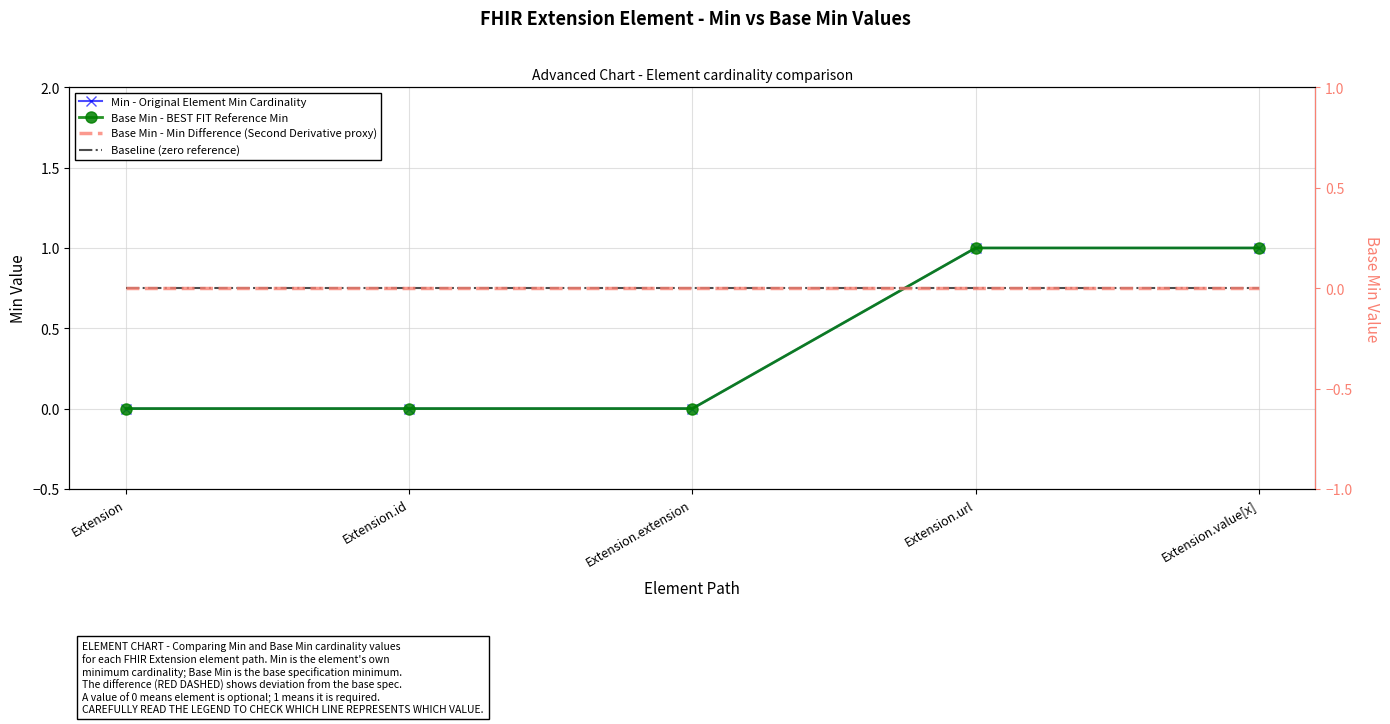

Which series has the largest range (max minus min)?

Min - Original Element Min Cardinality